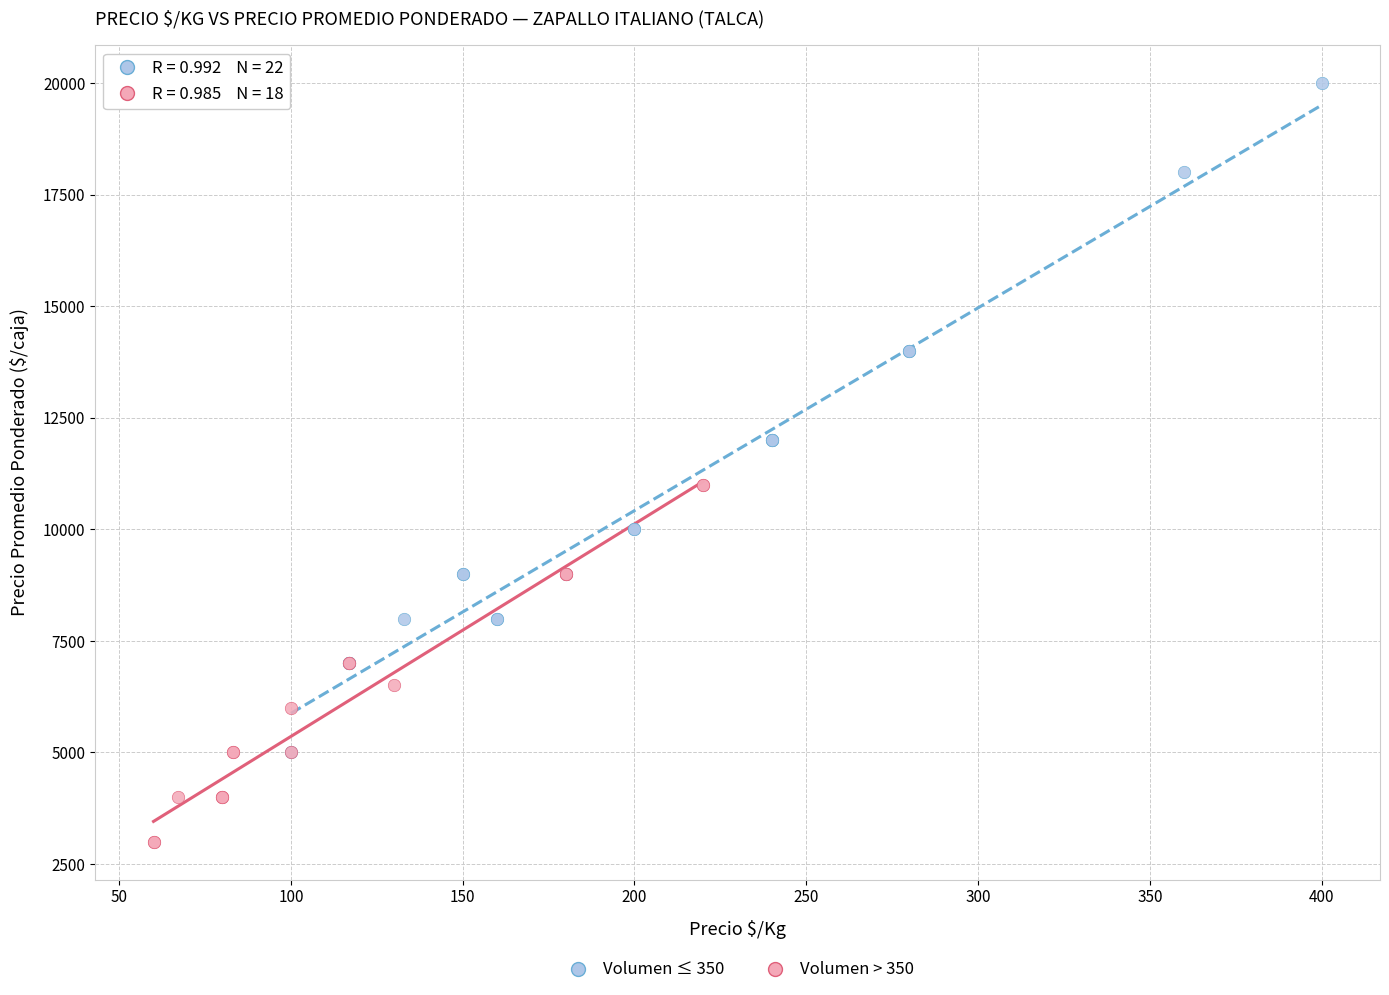

Which series reaches the maximum Y coordinate?

Volumen ≤ 350